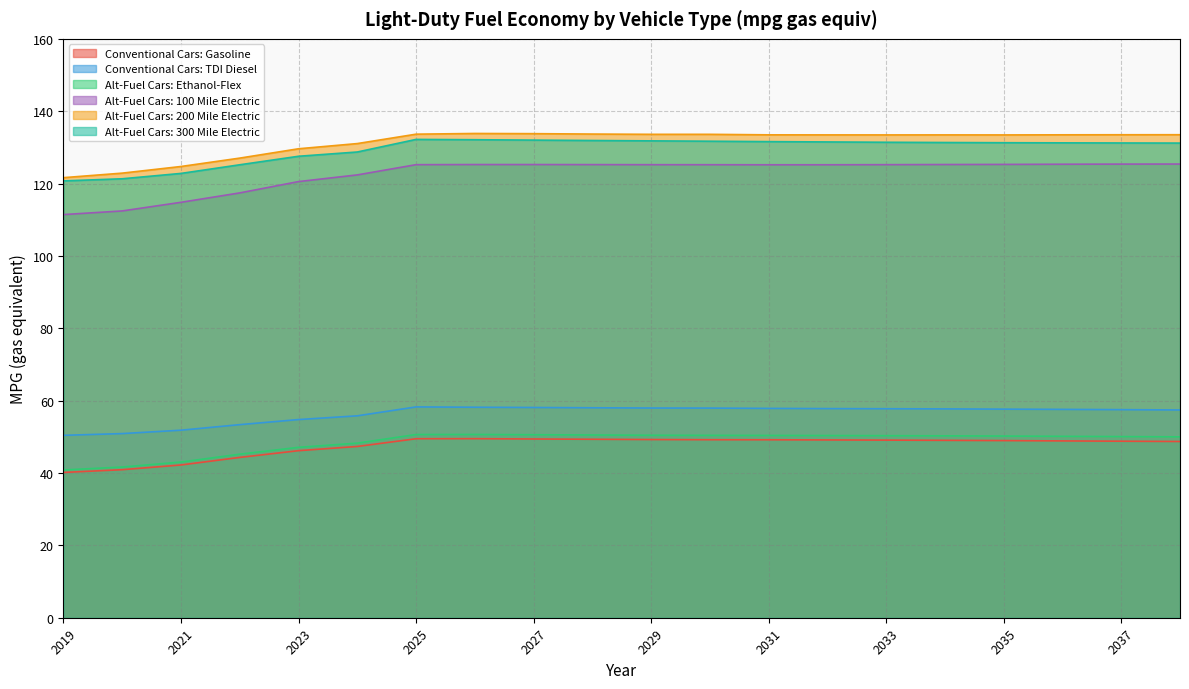

What is the difference between the Conventional Cars: TDI Diesel values at 2024 and 2027?

2.3